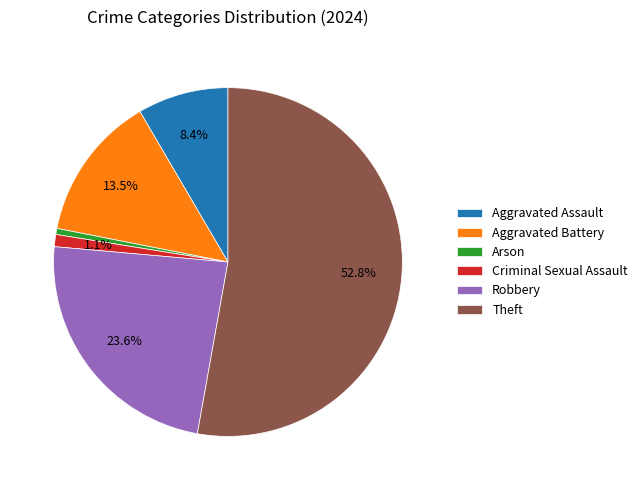

To the nearest percent, what is the average slice percentage?

17%